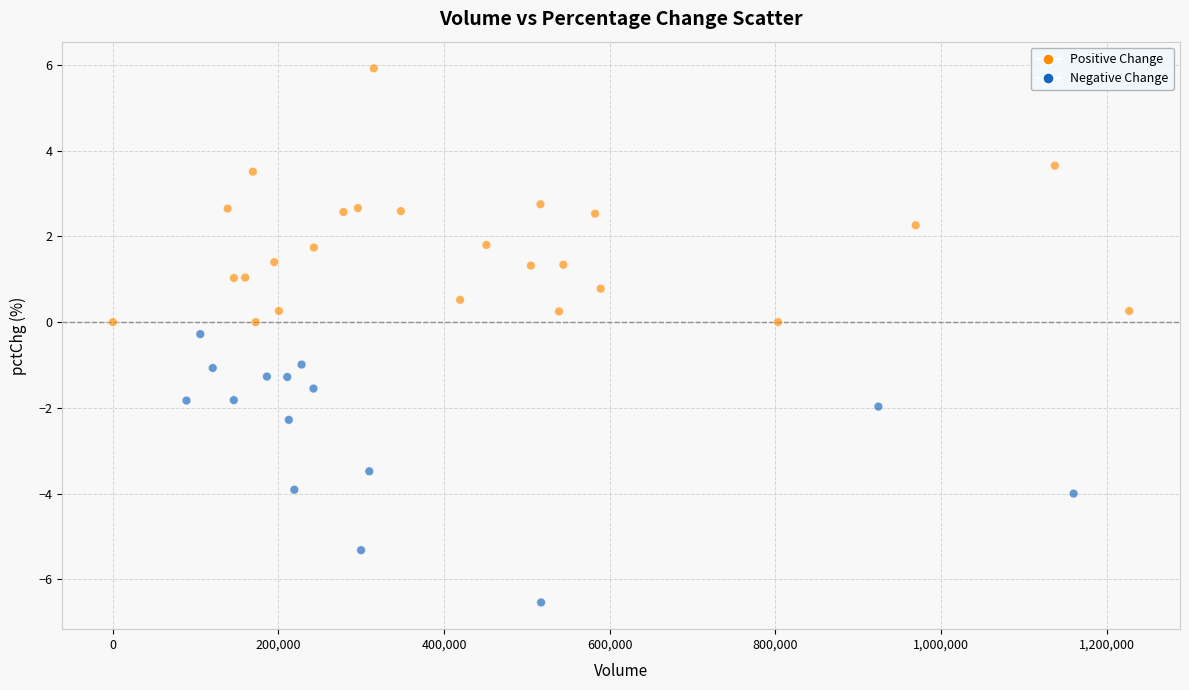

What is the range of Y values (max minus min)?

12.5